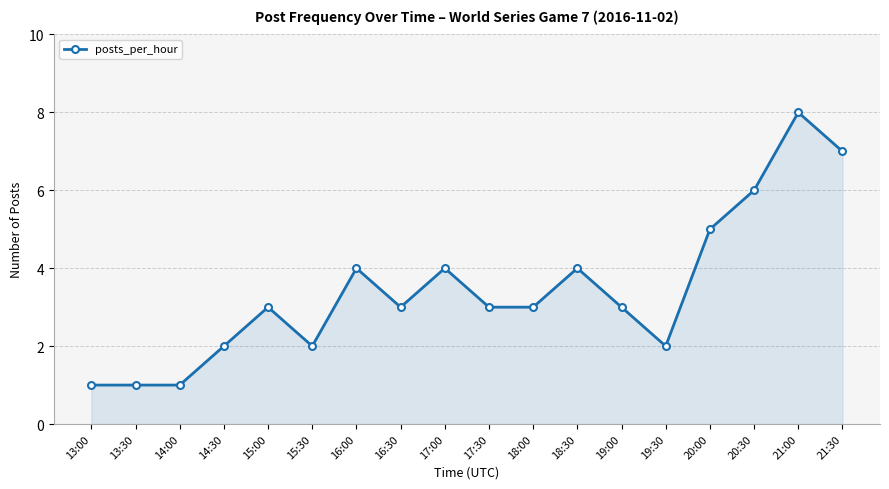

What is the label of the 14th point from the right?

15:00